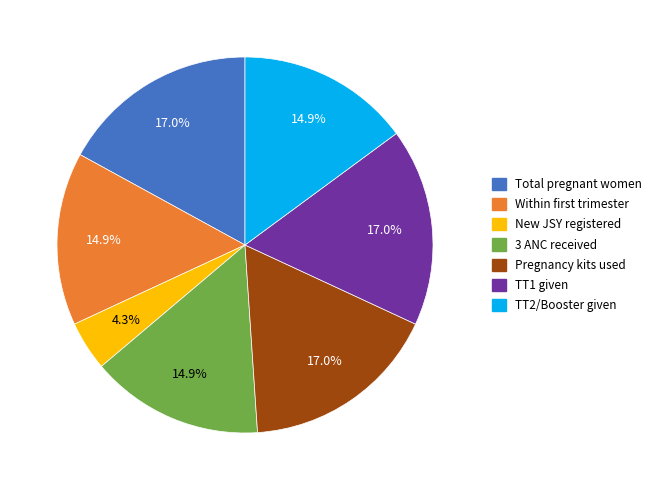

Does any single category account for the majority?

No